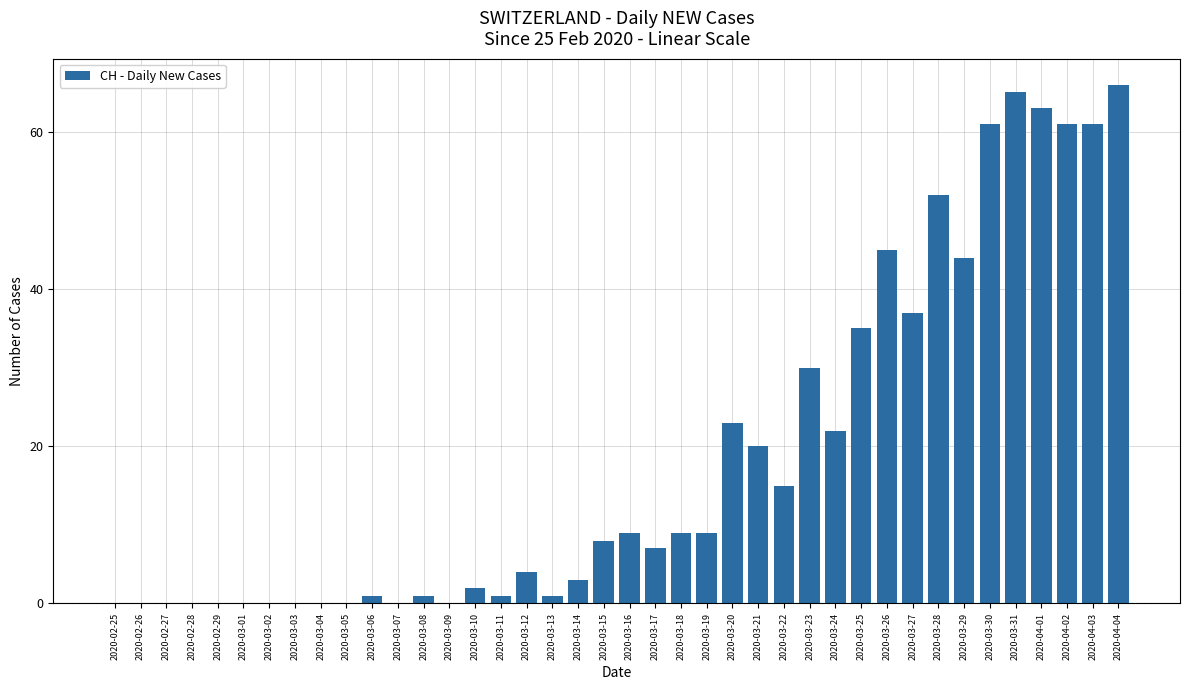

What is the maximum value shown in the chart?

66